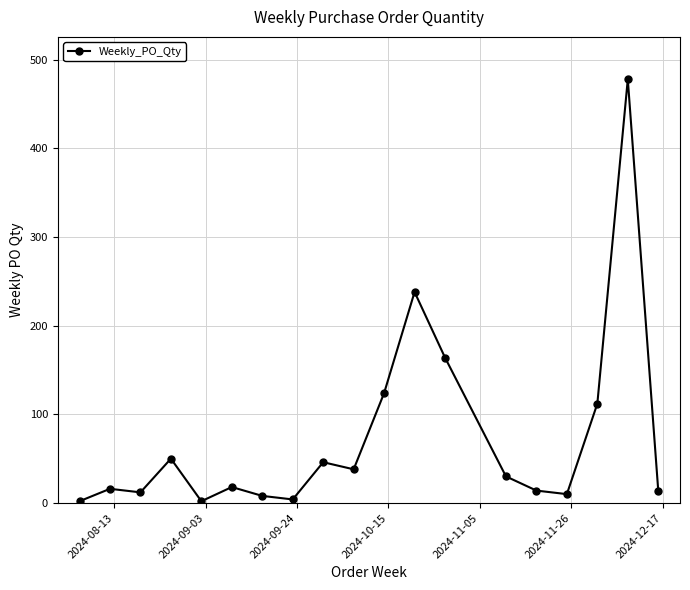

What is the difference between the maximum and minimum values?

476